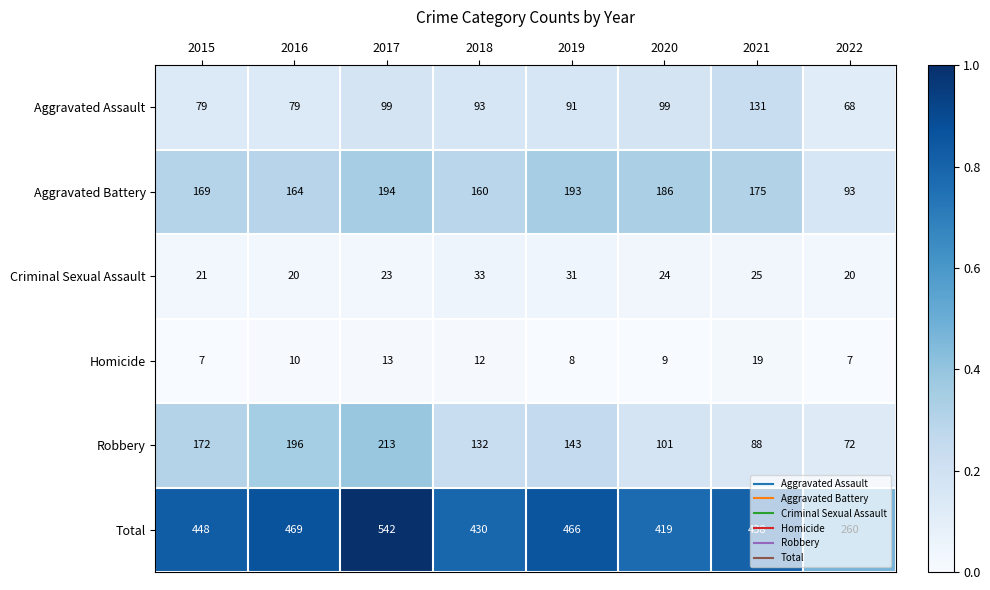

List the series in order of their peak value, lowest first.

Homicide, Criminal Sexual Assault, Aggravated Assault, Aggravated Battery, Robbery, Total